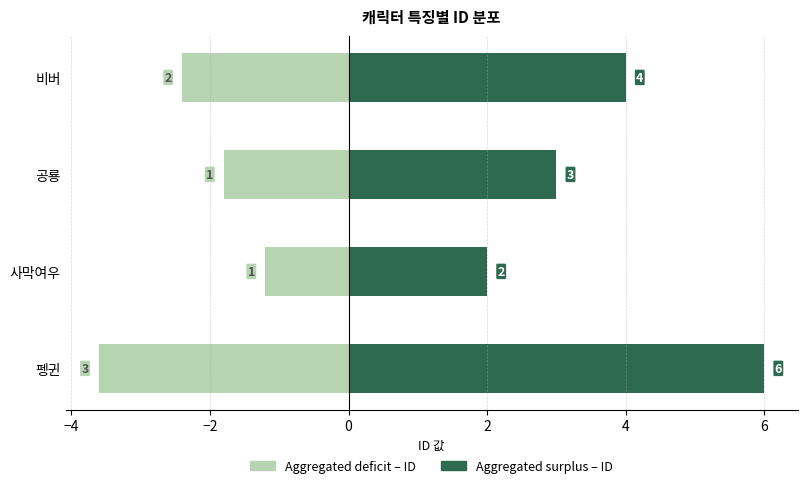

What is the difference between the second highest and second lowest values in the Aggregated surplus – ID series?

1.0